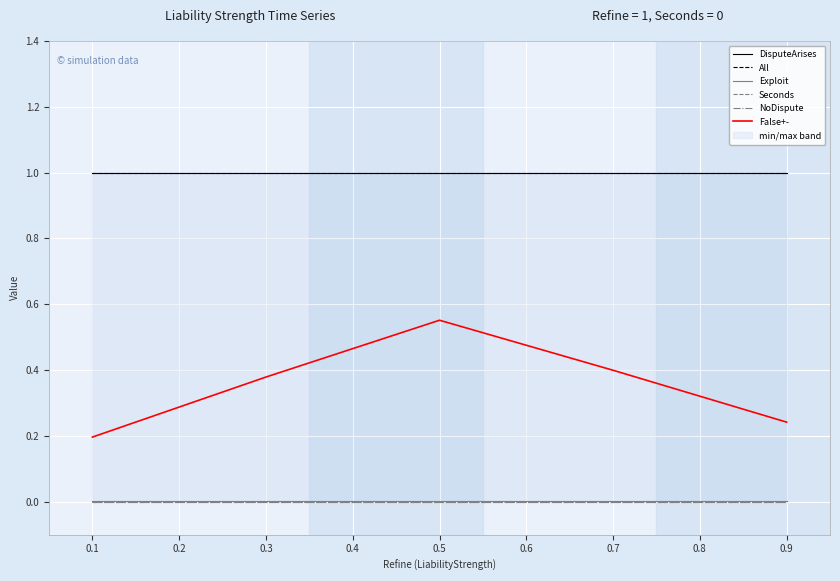

Is this an area chart (filled region under the line)?

No